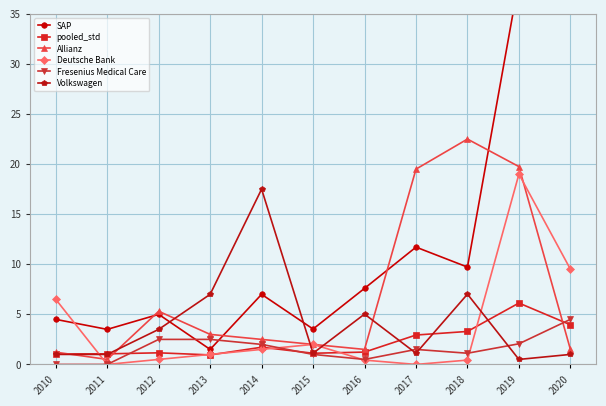

What is the total value across all series at 2012?

18.0